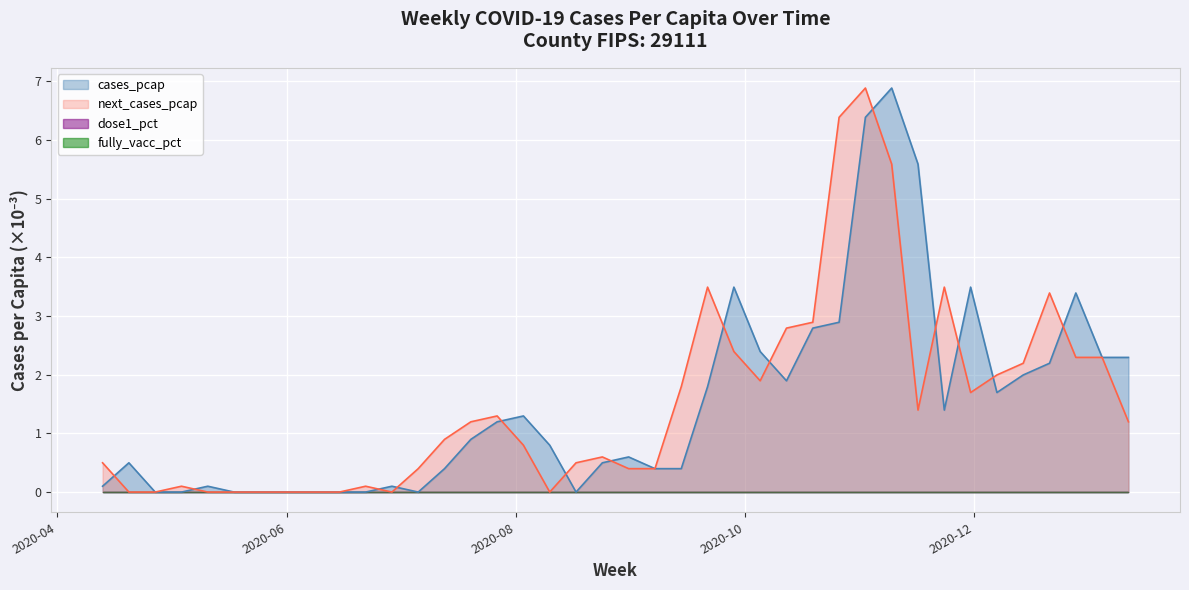

What is the spread (max minus min) of values at 2020-11-09?

1.3